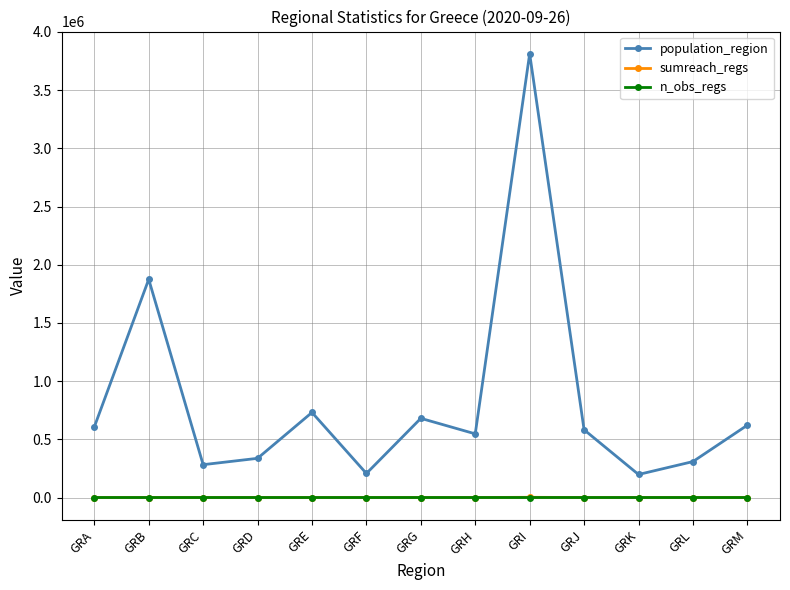

Which series changed the most between GRD and GRJ?

population_region